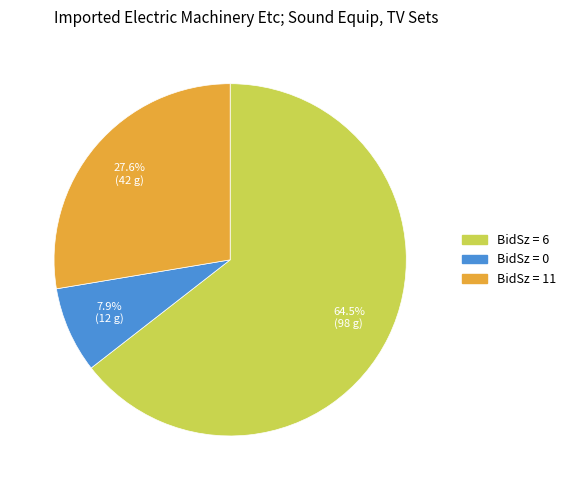

Is there a majority slice in this chart?

Yes